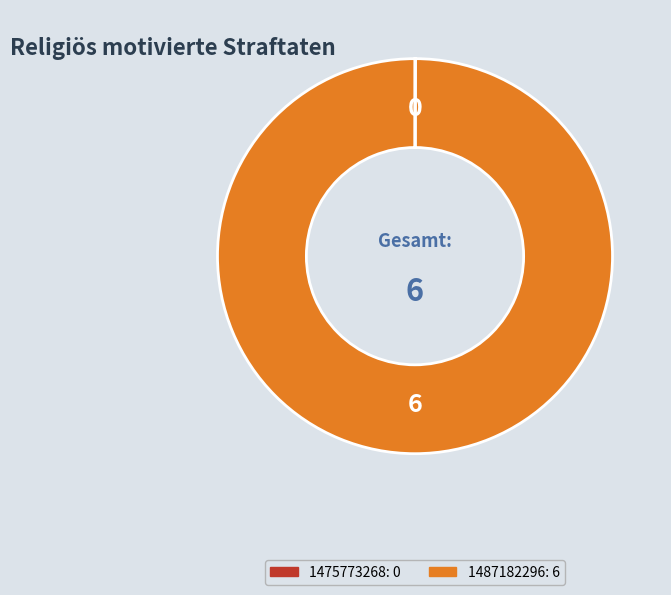

Does any single category account for the majority?

Yes